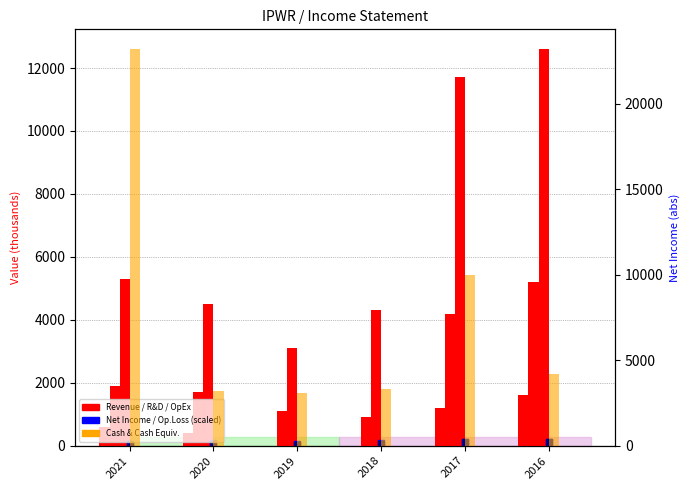

Where is Total Operating Expenses nearest to the value 7850?

2021